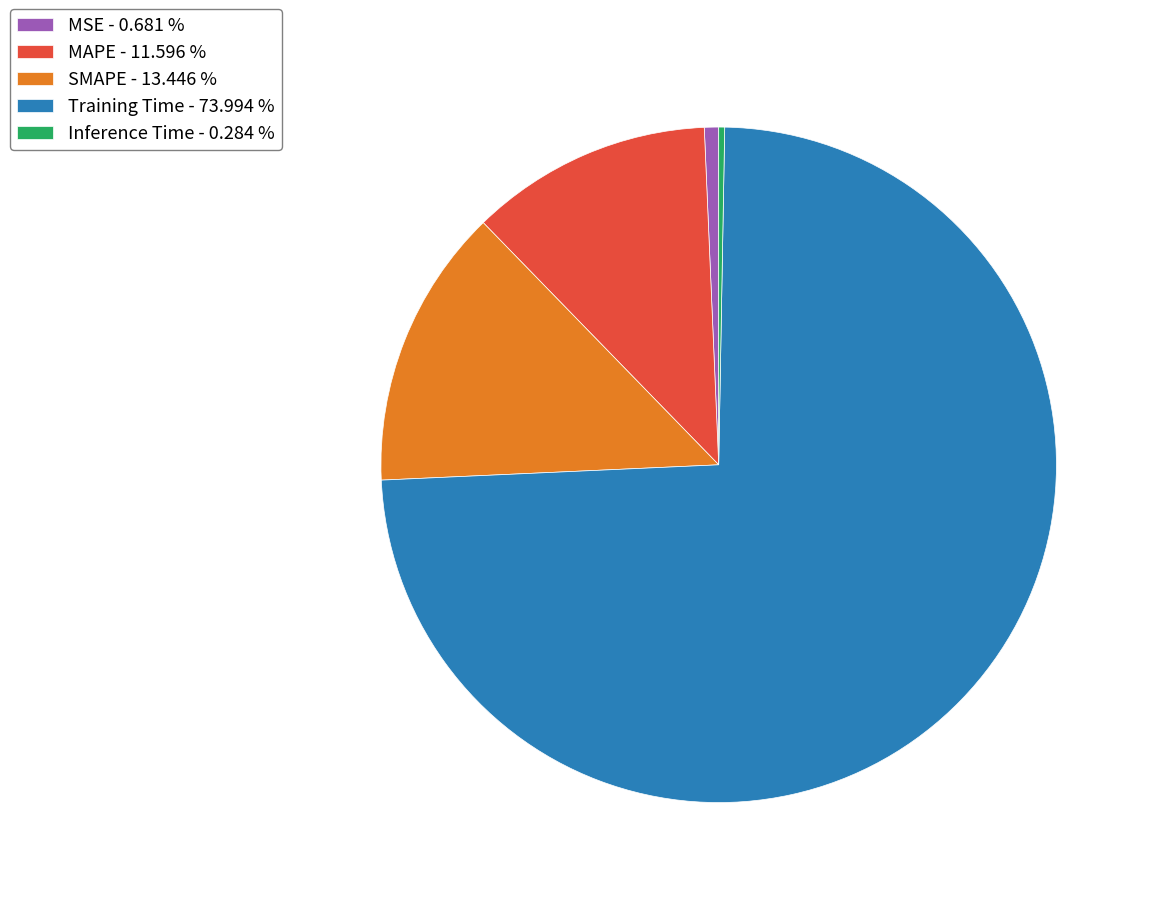

Combined, do Inference Time - 0.284 % and Training Time - 73.994 % account for over 50%?

Yes